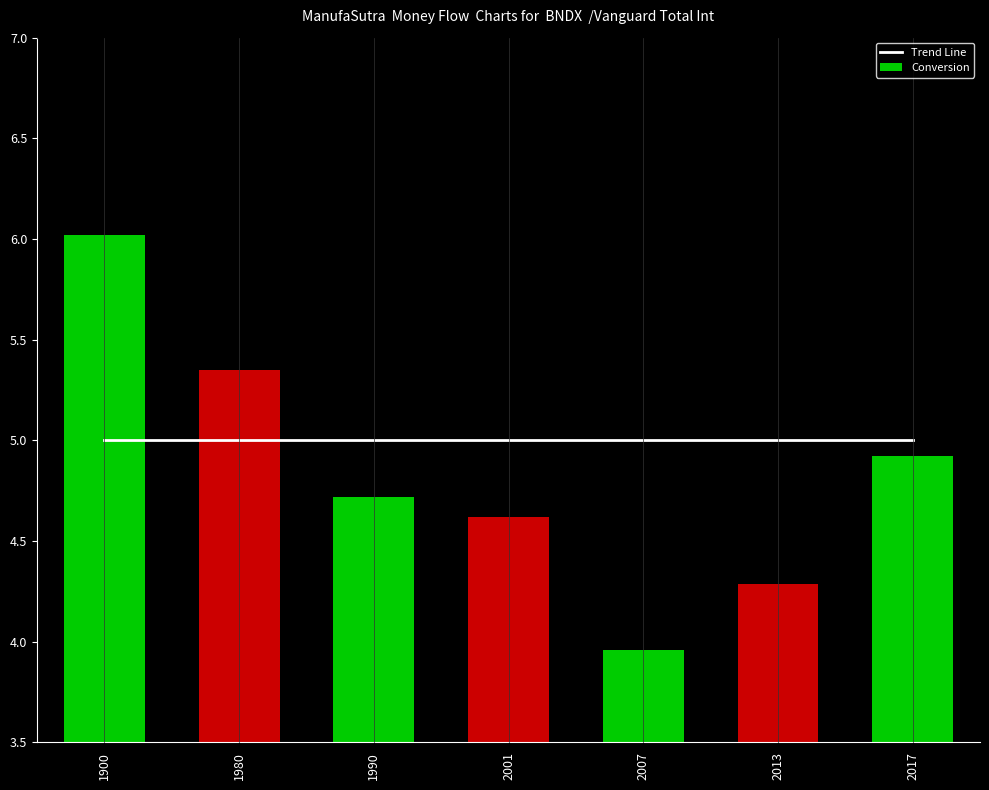

Which series has the widest spread of values?

Conversion